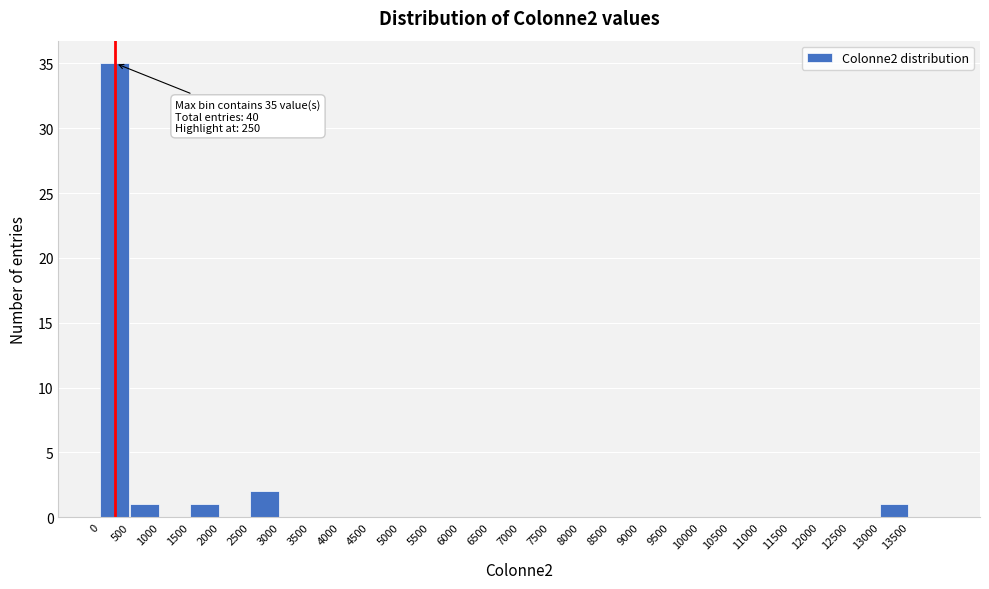

Which range on the x-axis has the tallest bar?

0 to 500